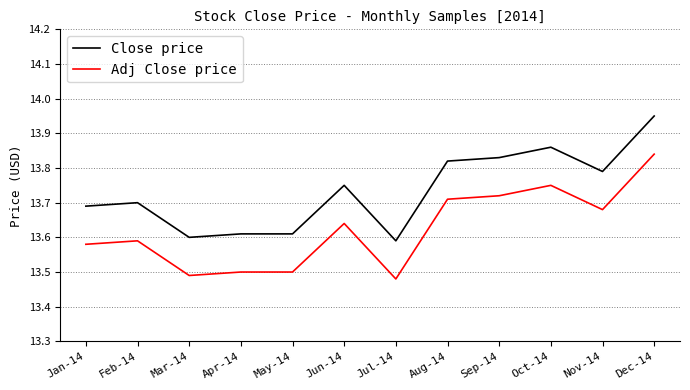

What position from the right is Sep-14?

4